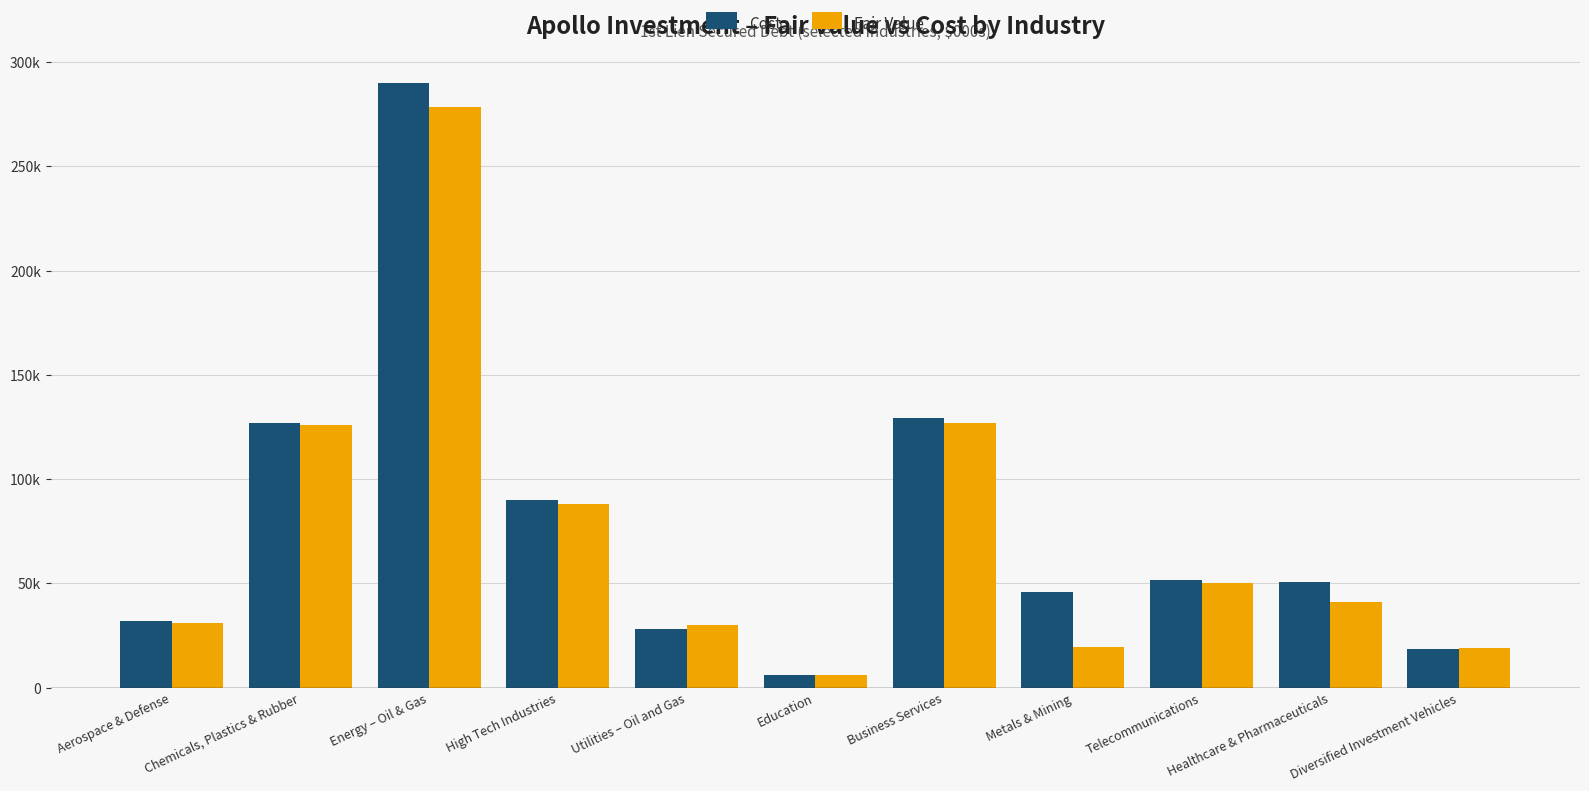

What are all the series names shown in the legend?

Cost, Fair Value